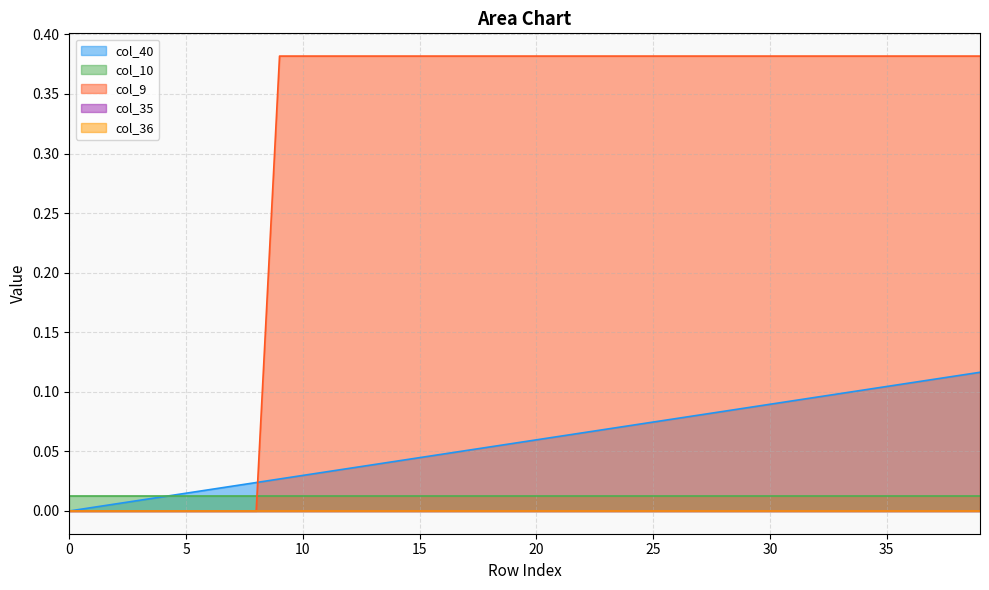

What is the sum of the col_40 values at 4 and 22?

0.1